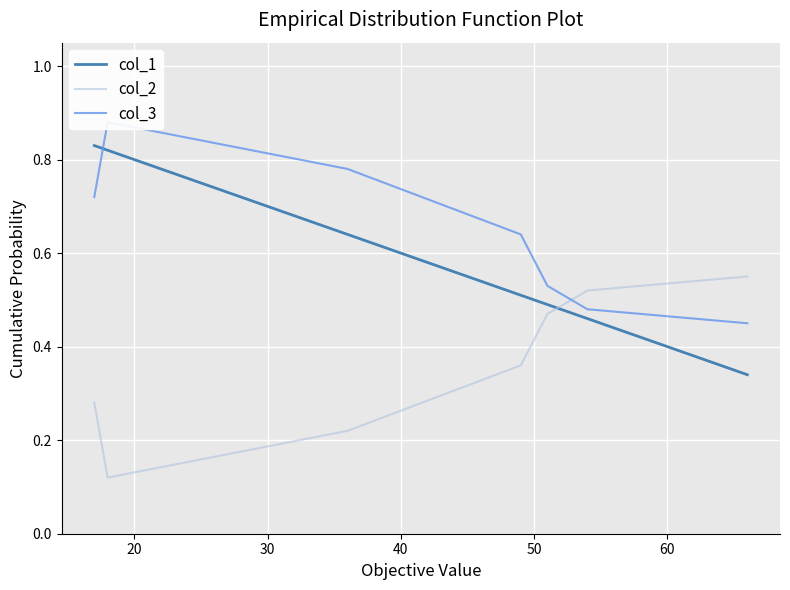

What is the value of the col_1 point at the 3rd from the left?

0.6